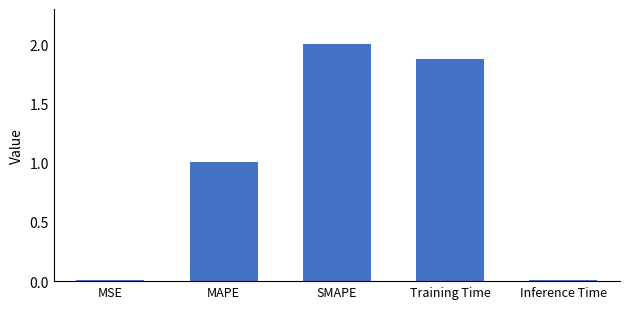

What is the sum of all values?

4.9